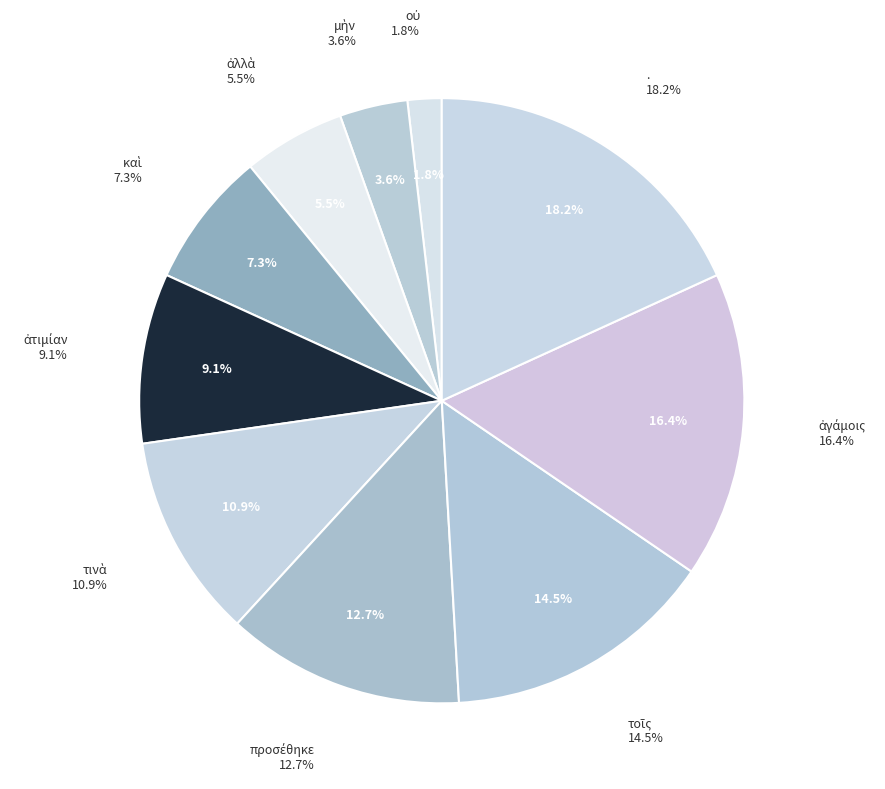

How many segments does this pie chart have?

10